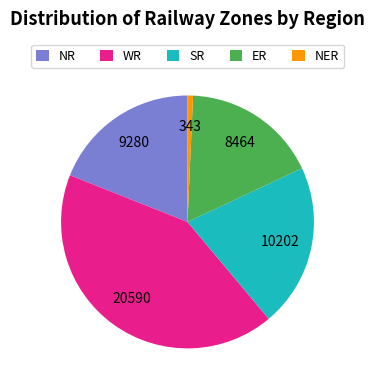

True or false: WR accounts for 53% of the total.

False